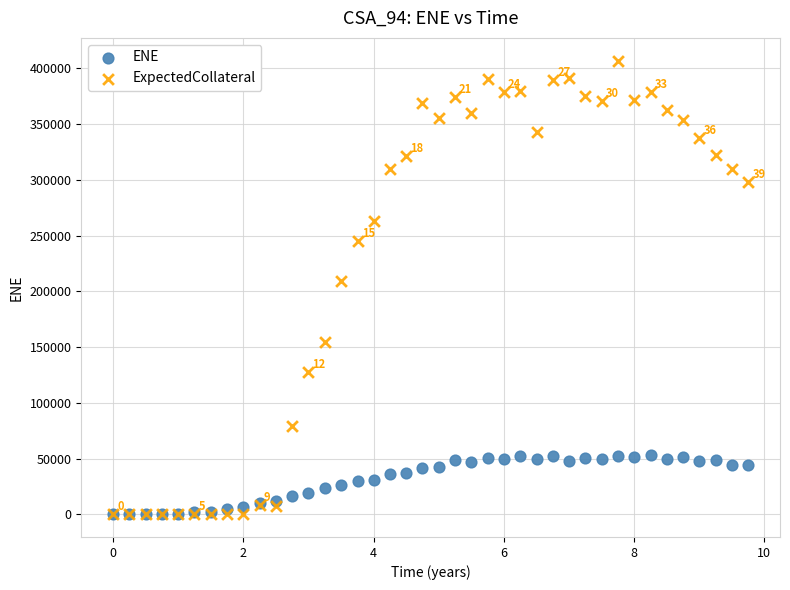

Across all series, what Y value is closest to 203499?

208964.0